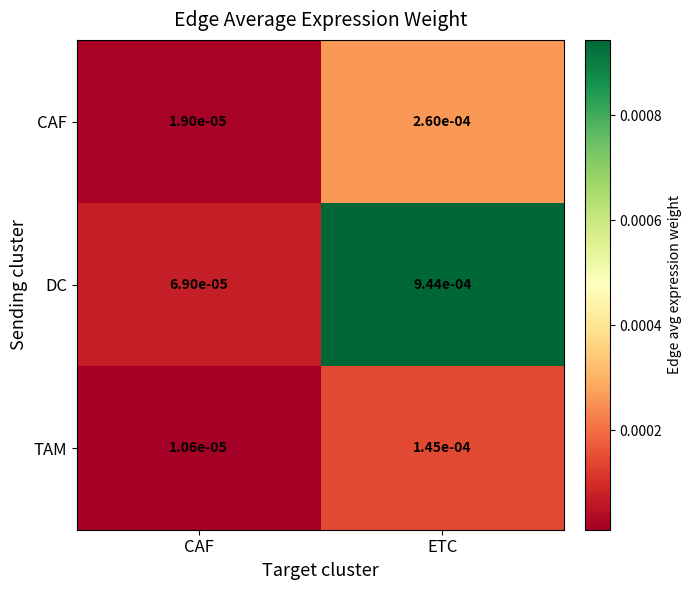

Rank the series at ETC from highest to lowest value.

DC, CAF, TAM